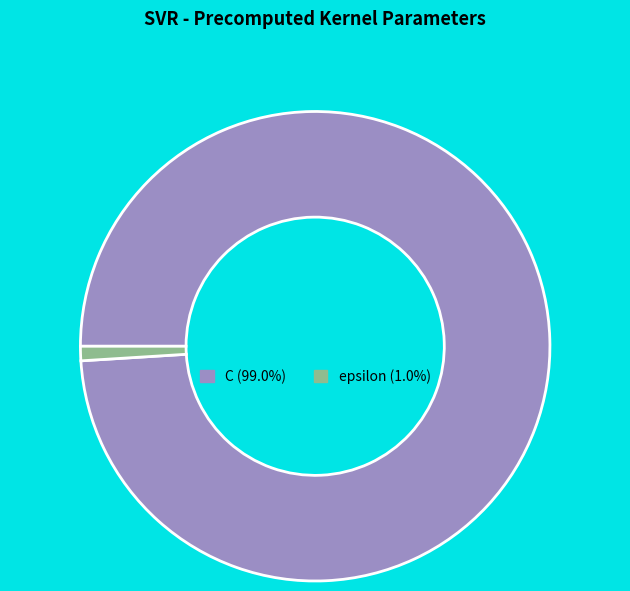

How many slices are in this pie chart?

2